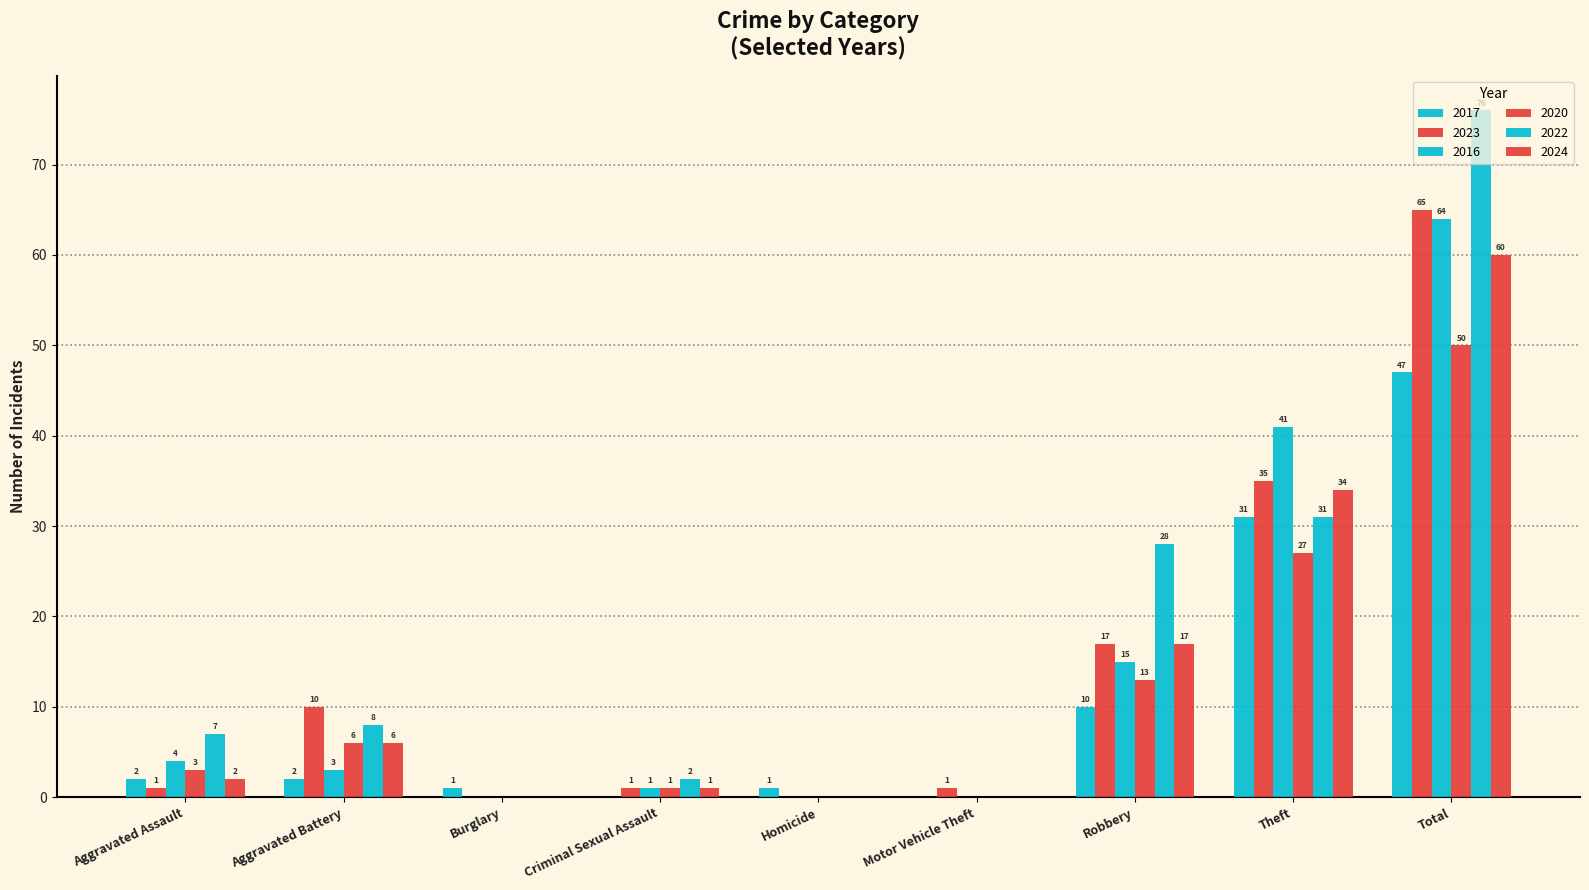

How many series are shown in this chart?

6